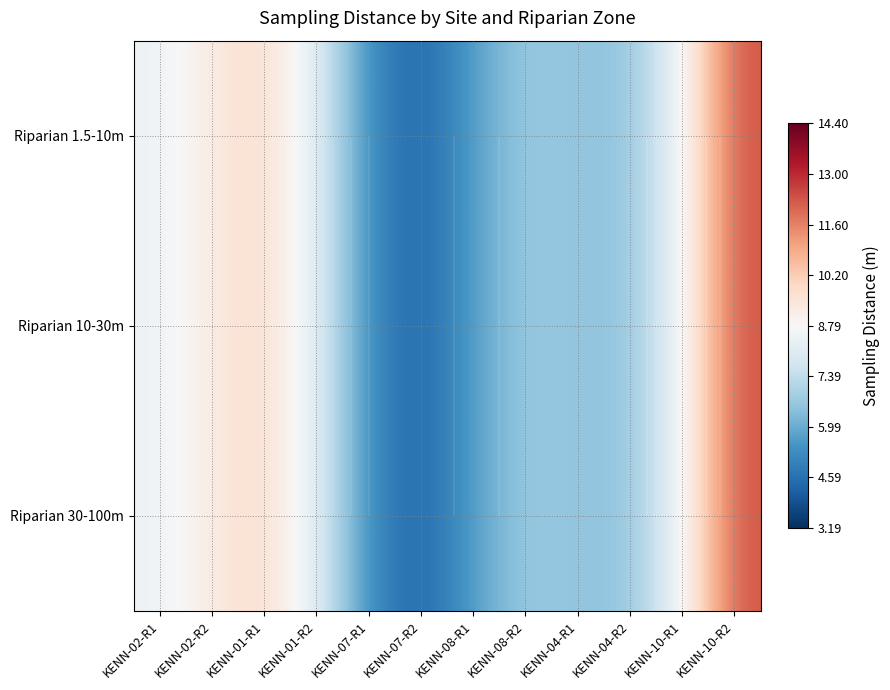

What is the average value of the Riparian 10-30m series?

7.7